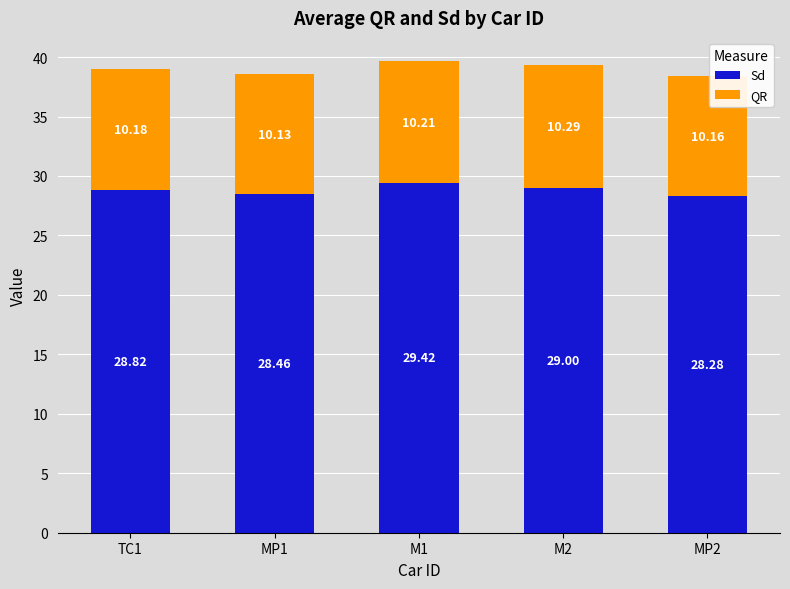

What is the difference between the maximum and minimum values in the Sd series?

1.1